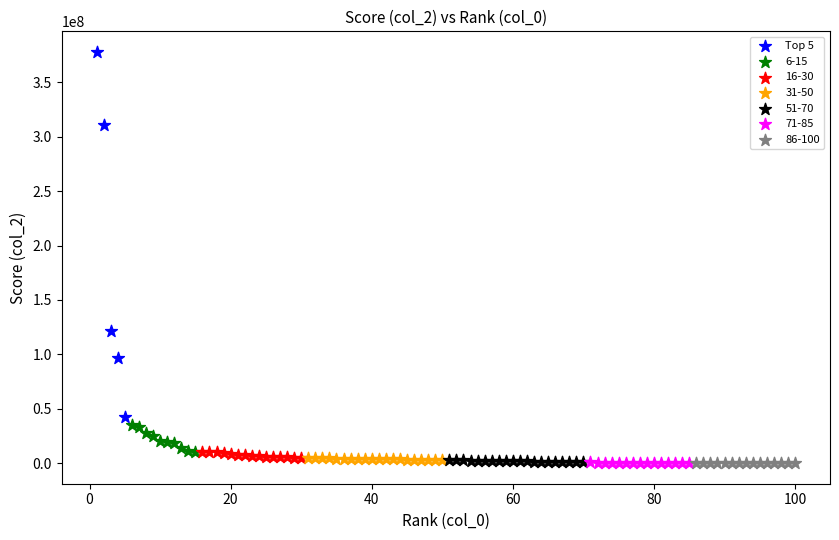

Which series contains the highest Y value?

Top 5